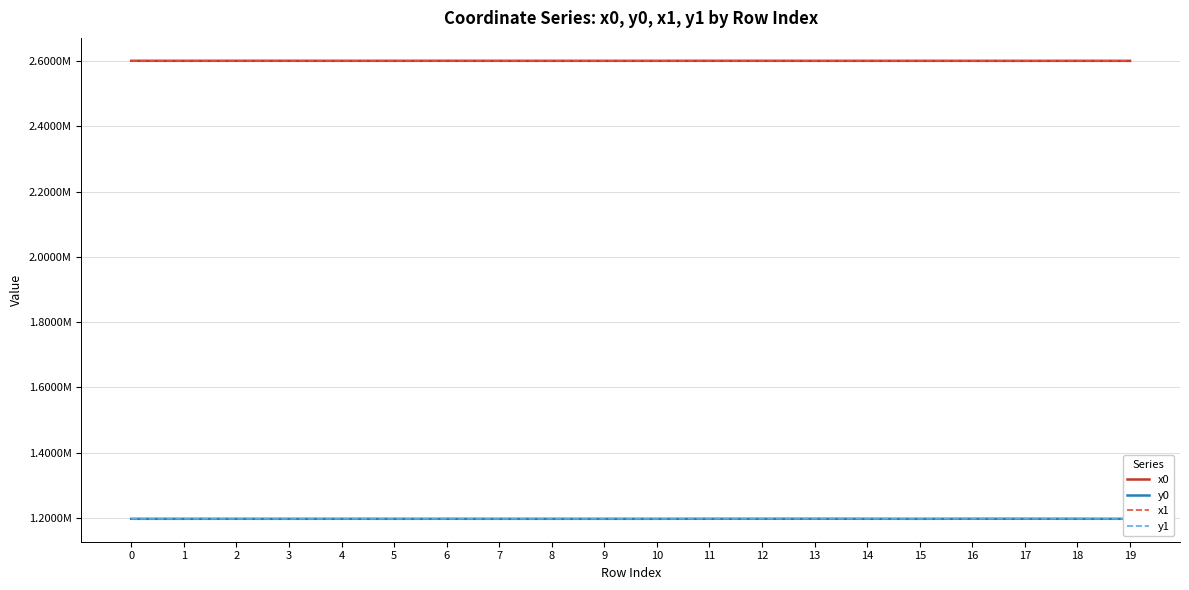

What is the value of the x1 point at the 15th from the left?

2600328.8